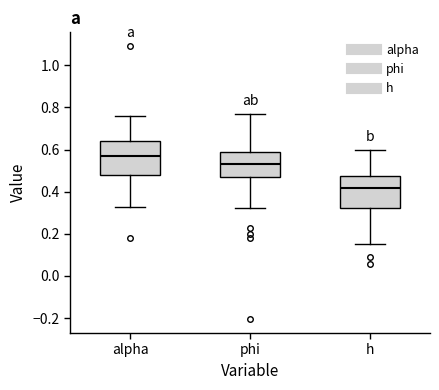

Which box has the highest median line?

alpha